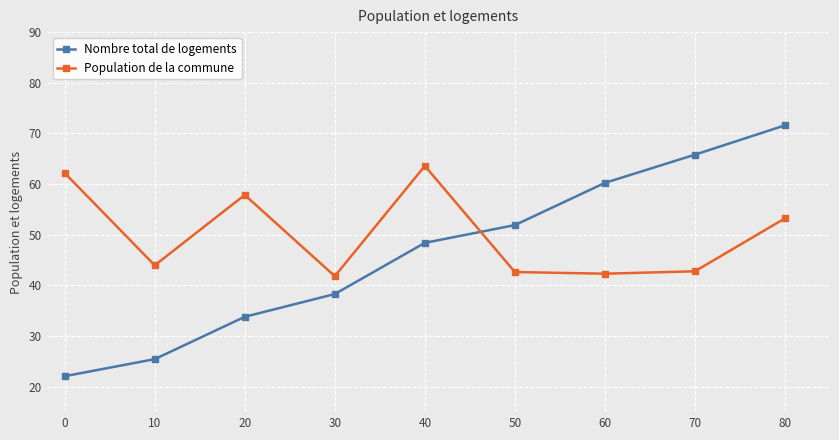

Is this an area chart (filled region under the line)?

No